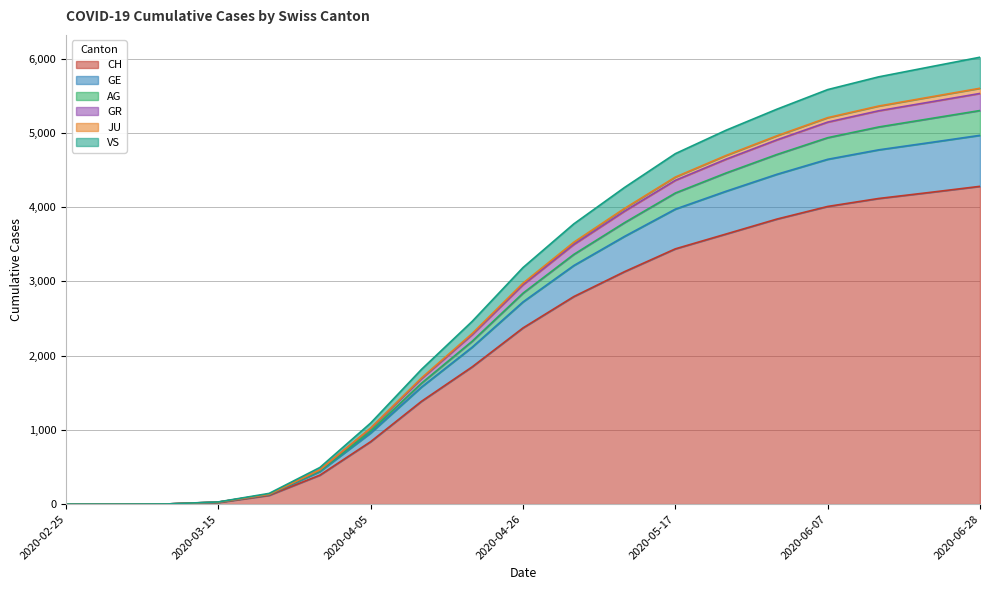

What is the sum of the CH values at 2020-06-28 and 2020-05-31?

8119